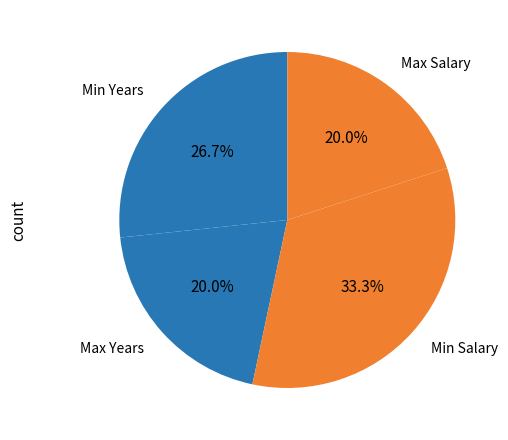

What is the largest slice in the pie chart?

Min Salary